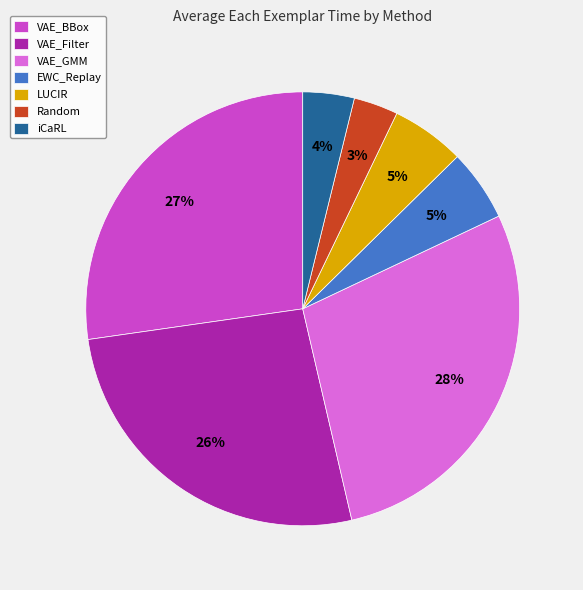

Is the sum of Random and LUCIR greater than half?

No